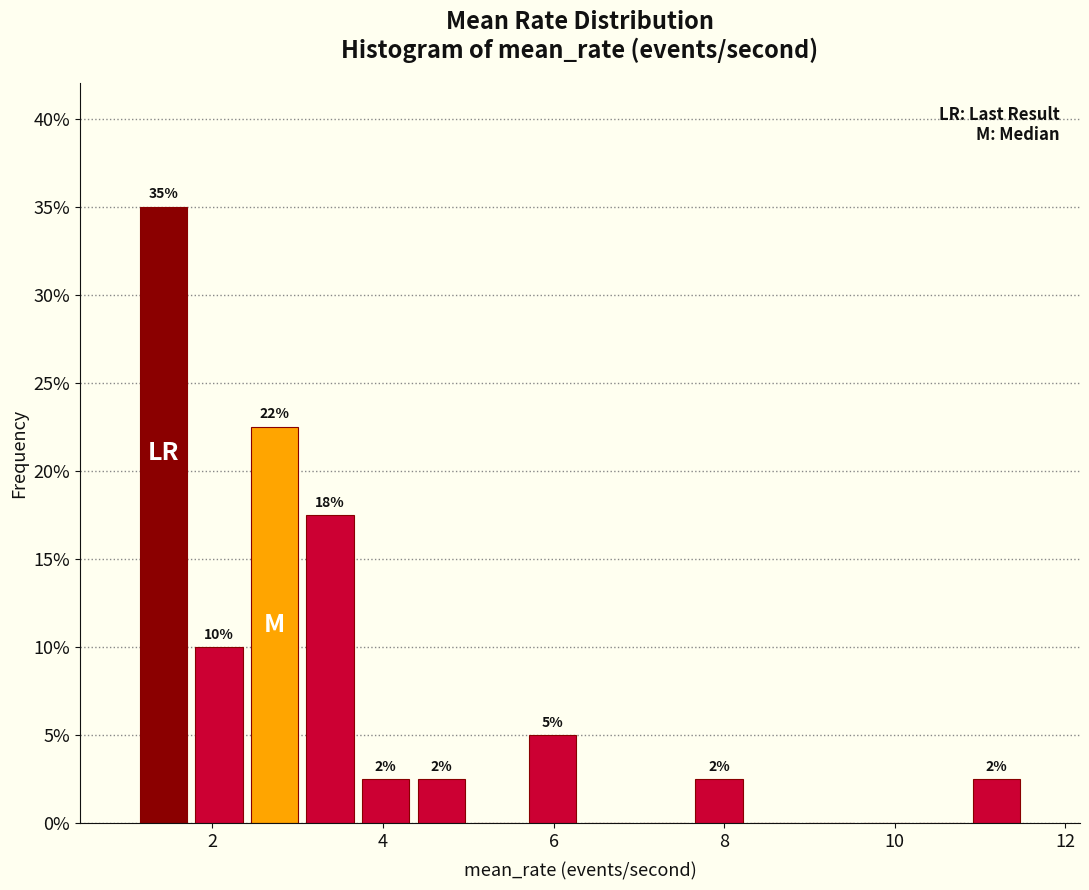

Read against the x-axis, roughly where is the centre of the tallest bar?

1.4